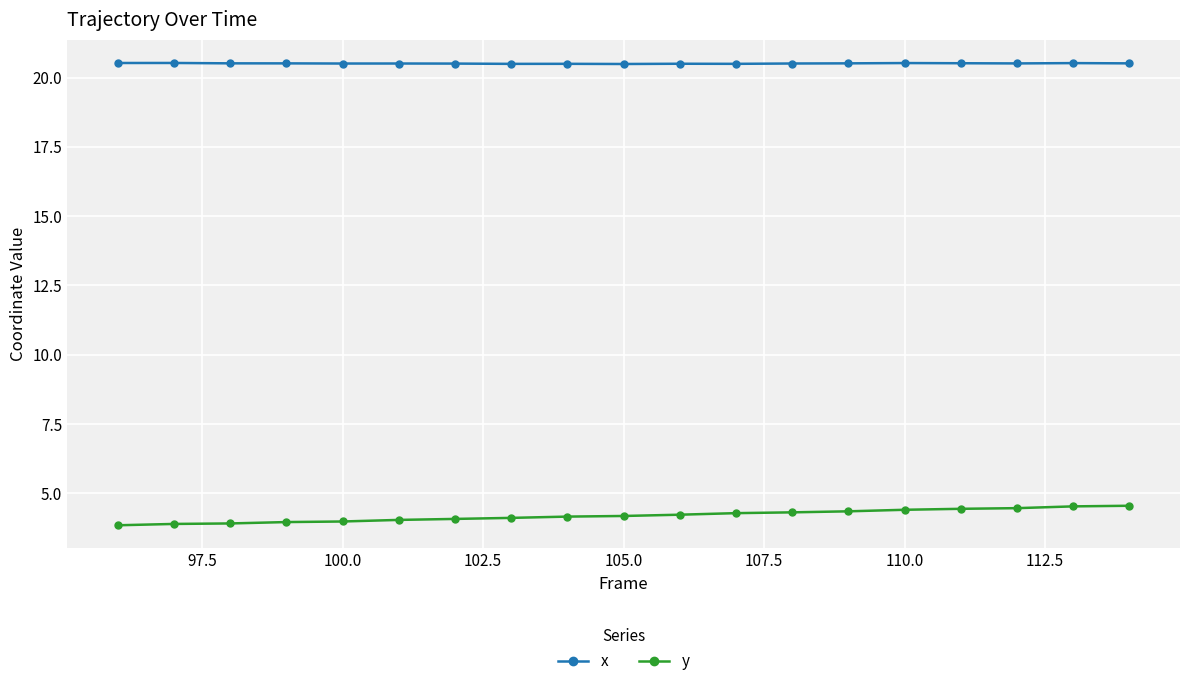

How many x values are between 20 and 21?

19